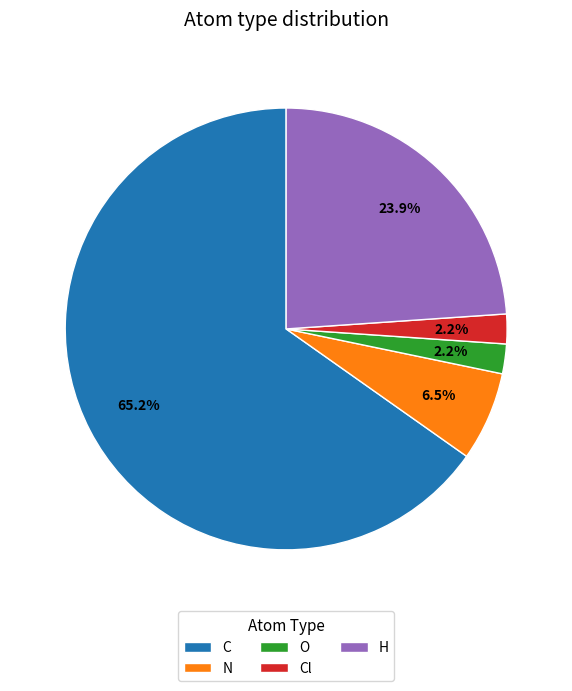

How many segments does this pie chart have?

5